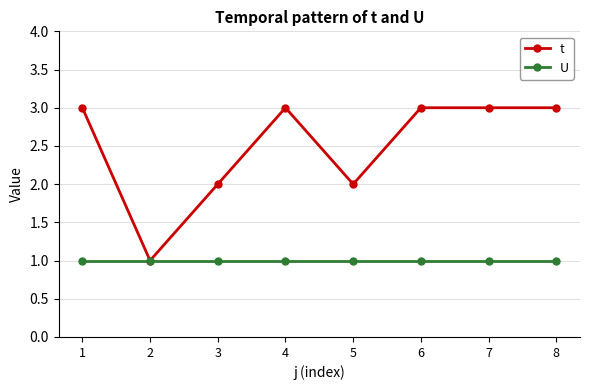

List the series in order of their peak value, highest first.

t, U